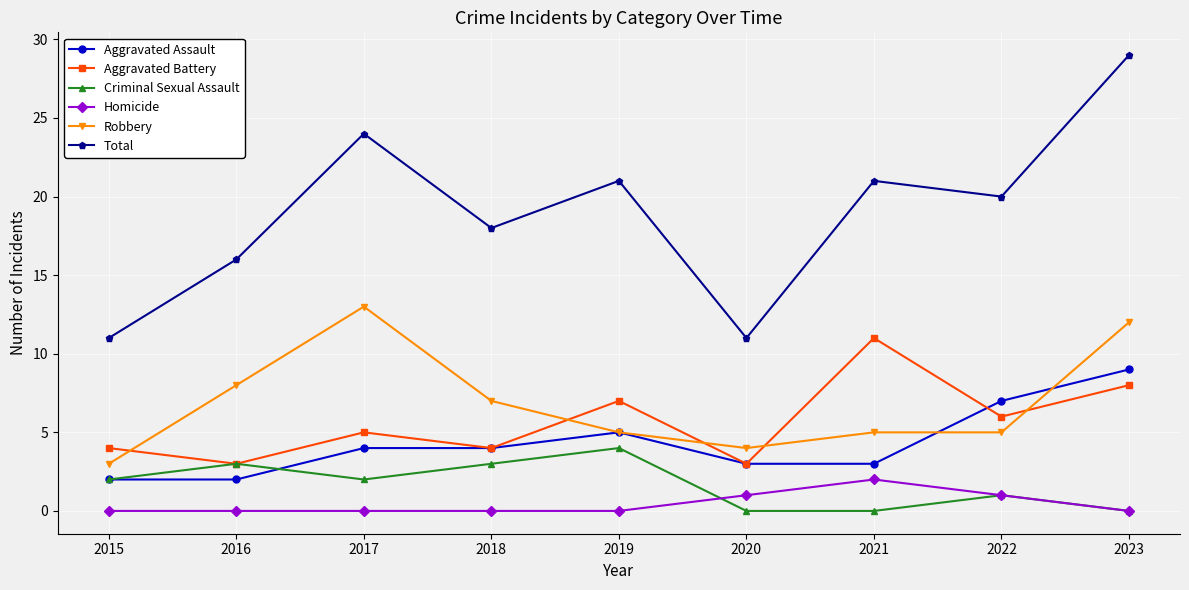

At which label is Aggravated Battery closest to 7?

2019